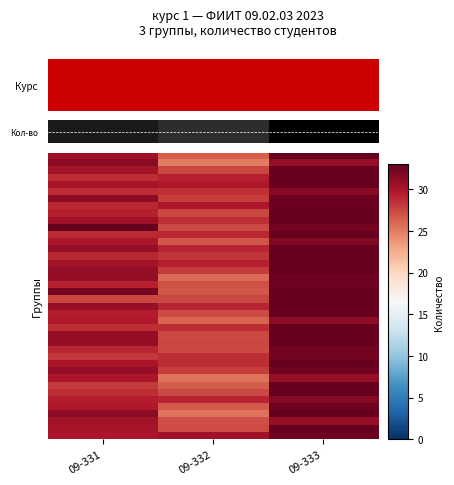

What is the difference between the highest and lowest values at 09-332?

5.3